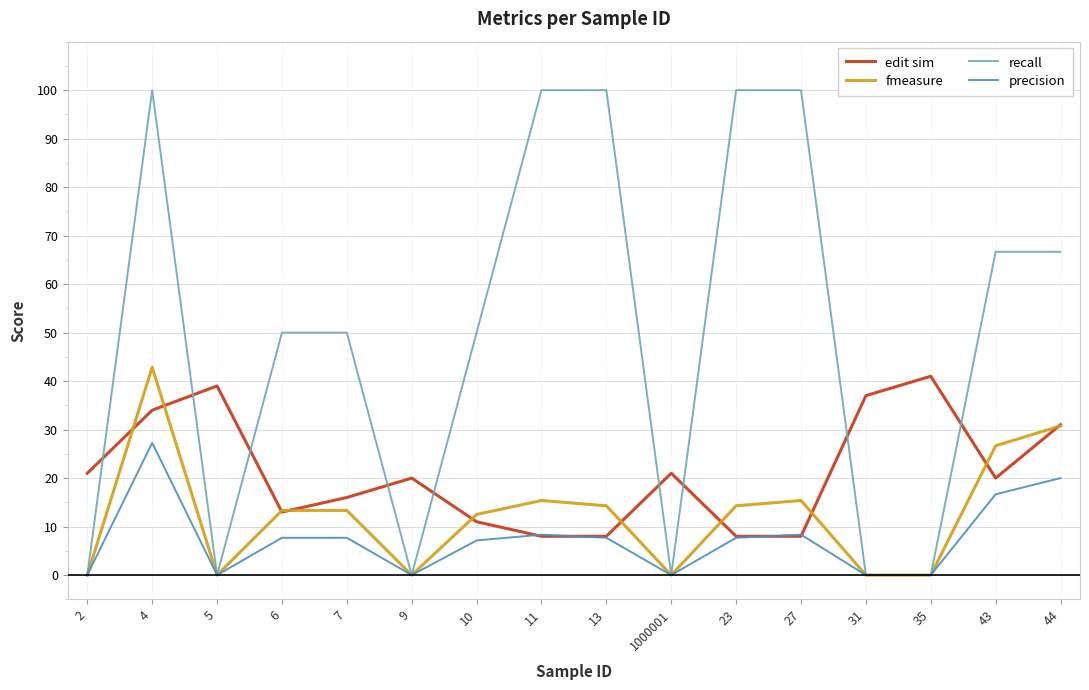

True or false: edit sim and recall intersect in this chart.

True